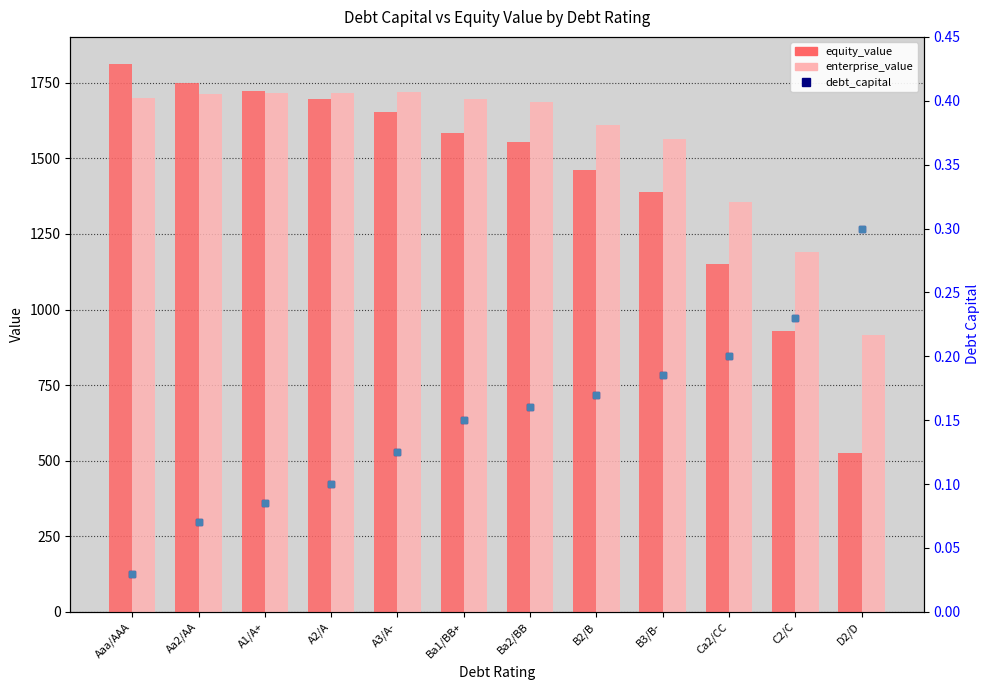

True or false: equity_value has a value of 1150.5 at Ca2/CC.

True